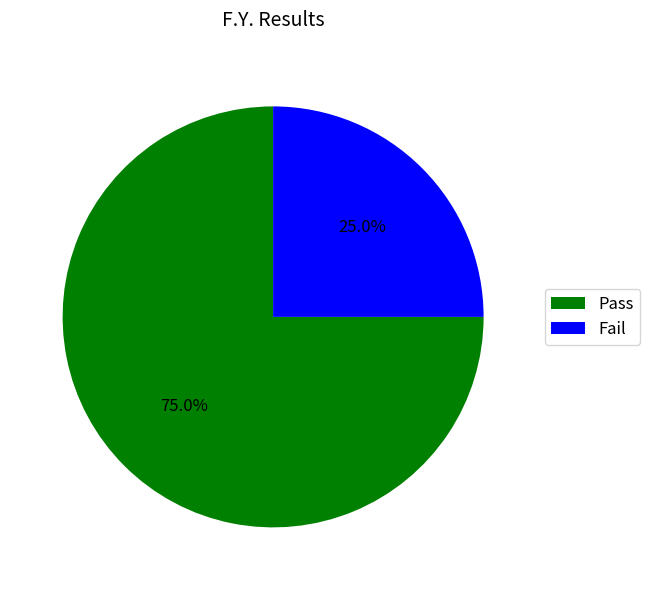

Which slice is the largest?

Pass